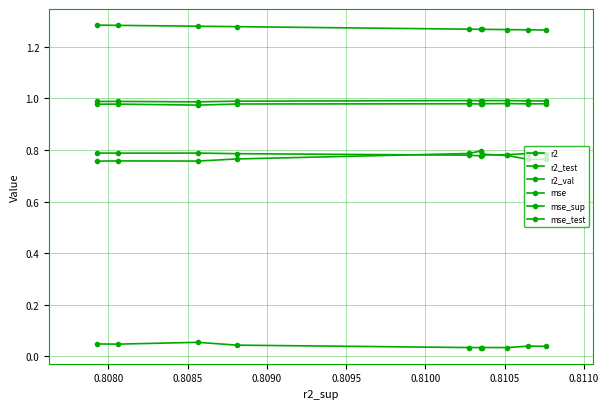

The r2_test series shows 0.8 at 0.8080. True or false?

True